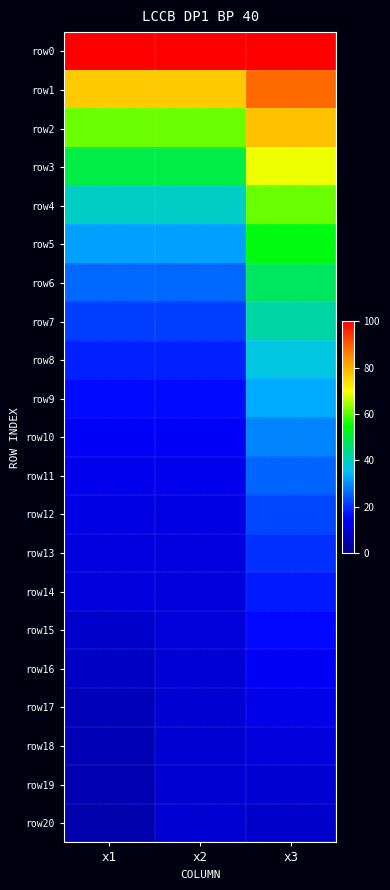

What is the total value across all series at x2?

560.3